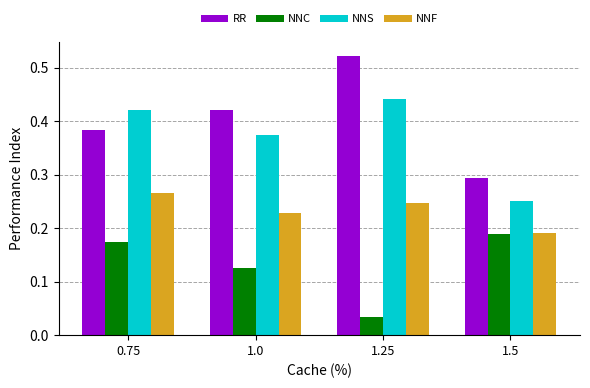

The NNS series shows 0.6 at 0.75. True or false?

False